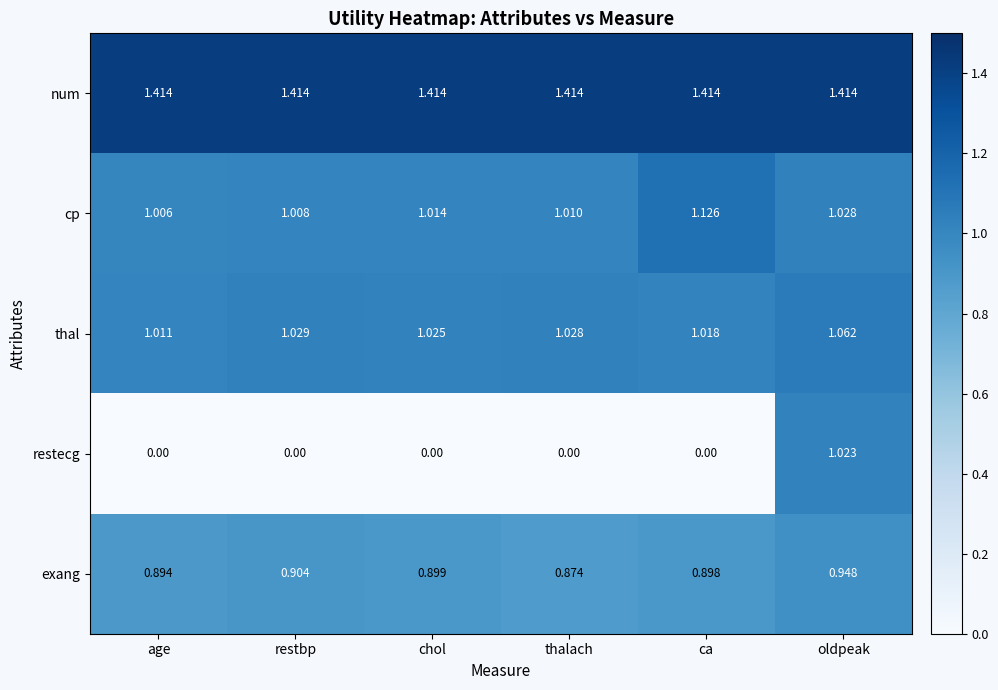

Which series has the widest spread of values?

restecg